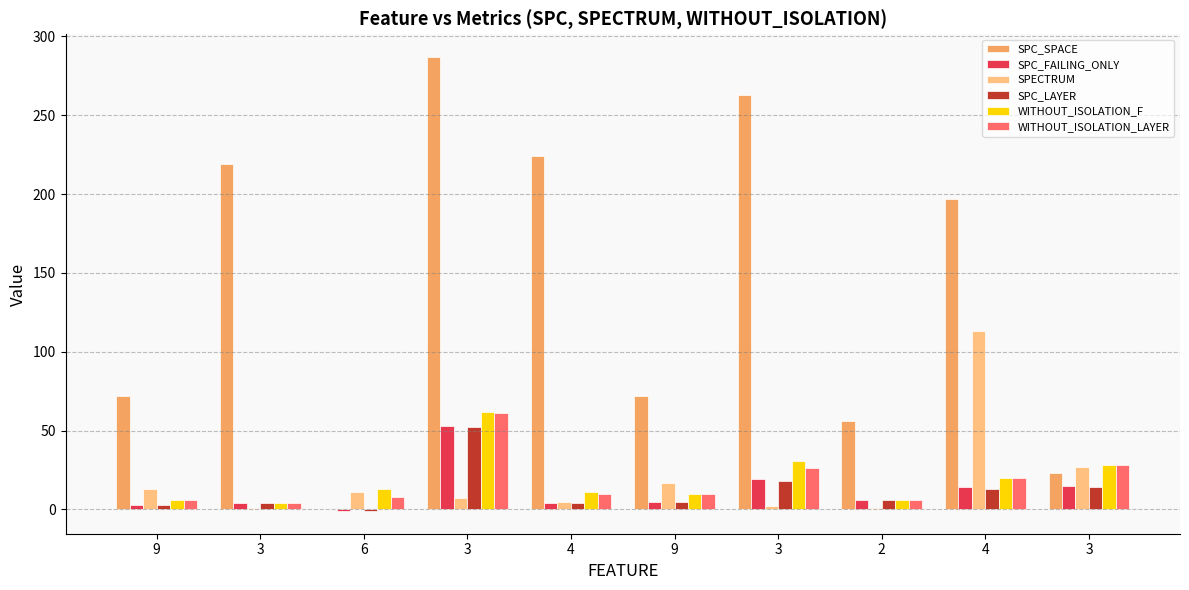

Rank the categories by SPC_LAYER value from lowest to highest.

6, 9, 3, 4, 9, 2, 4, 3, 3, 3